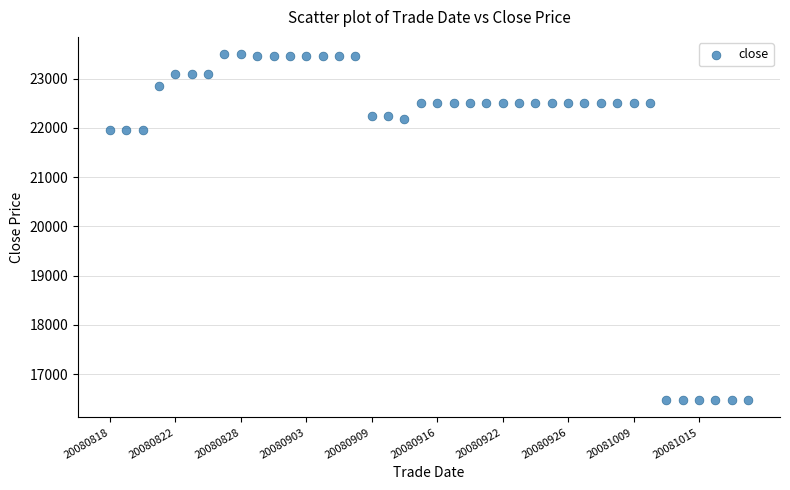

What is the range of Y values (max minus min)?

7020